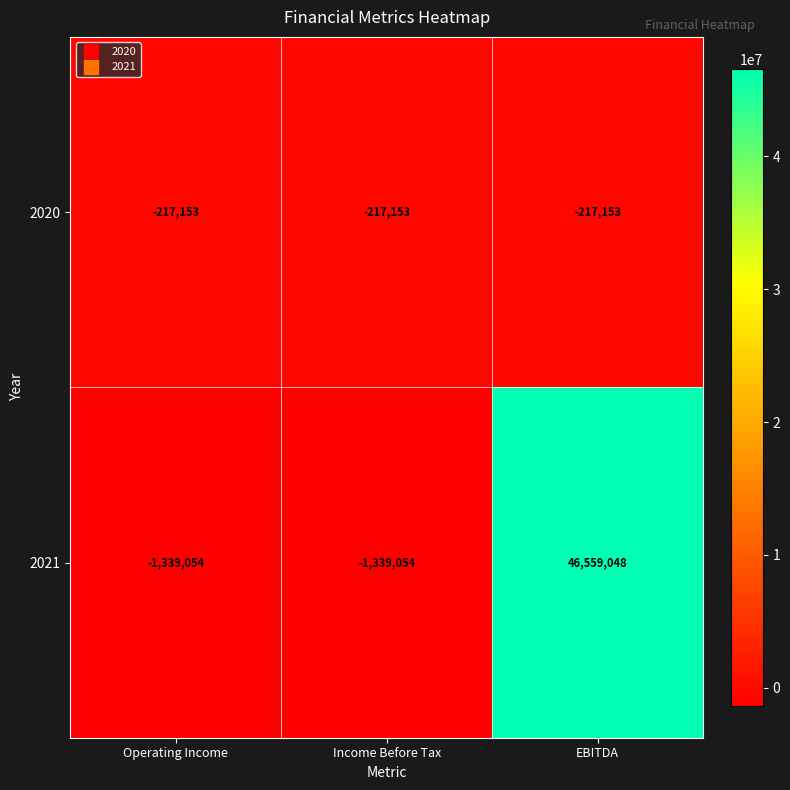

What is the sum of all 2020 values?

-651459